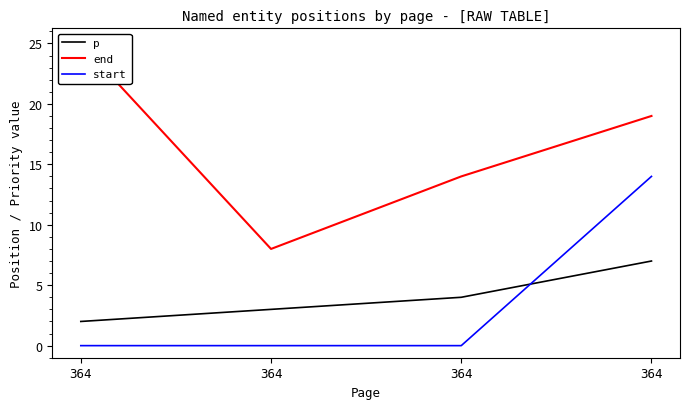

Reading left to right, extract all data points from this chart.

p: 364=2	364=3	364=4	364=7
end: 364=25	364=8	364=14	364=19
start: 364=0	364=0	364=0	364=14